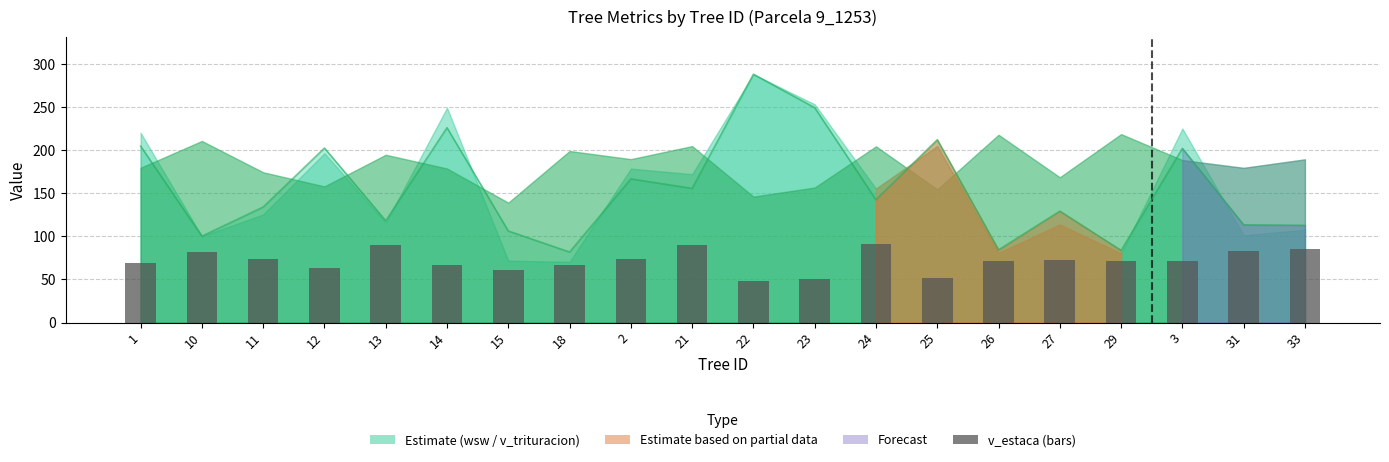

What is the smallest value displayed?

47.9